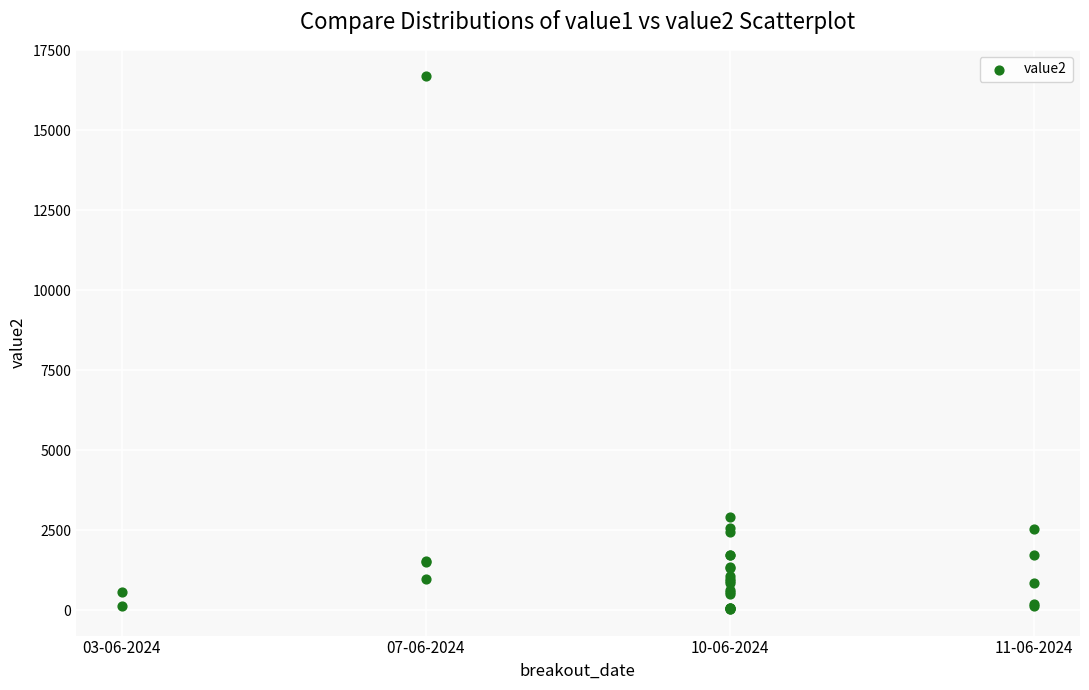

What Y value in the scatter plot is closest to 8358?

2921.0